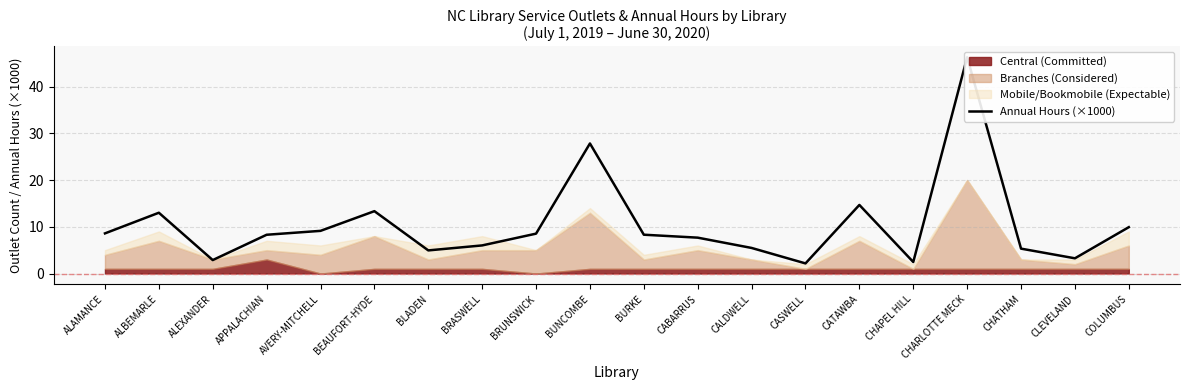

How many interior local valleys (lower than both neighbors) does the data have?

5